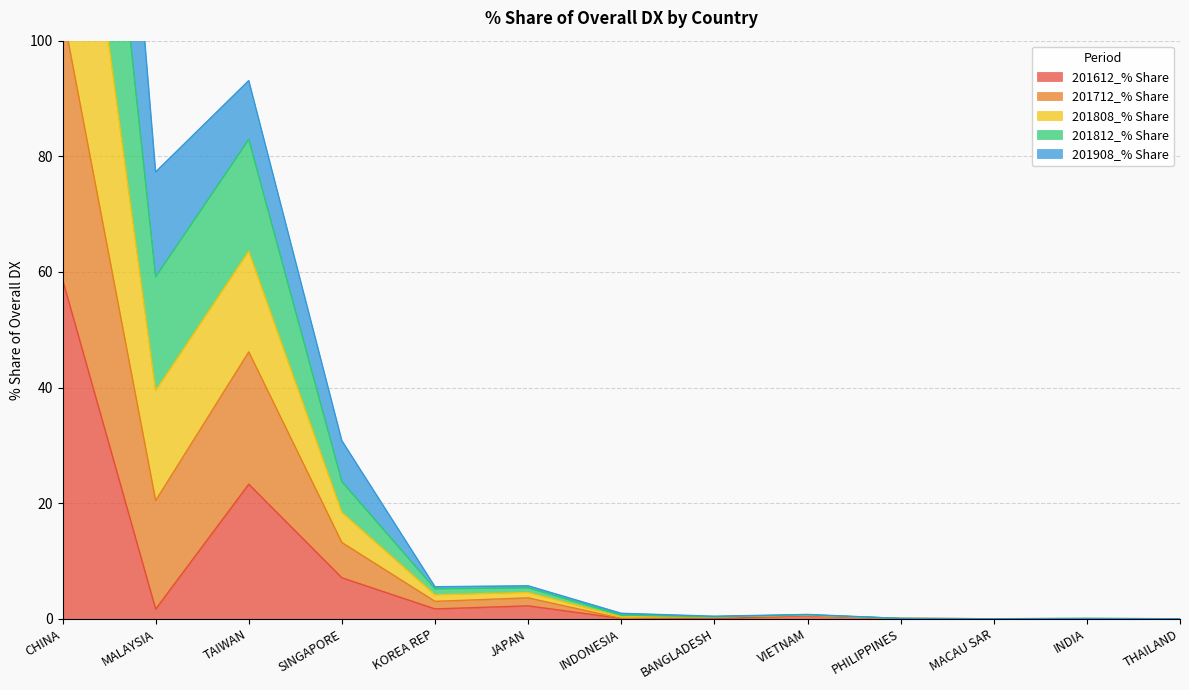

Is the value of 201812_% Share at MACAU SAR greater than the value of 201712_% Share at TAIWAN?

No